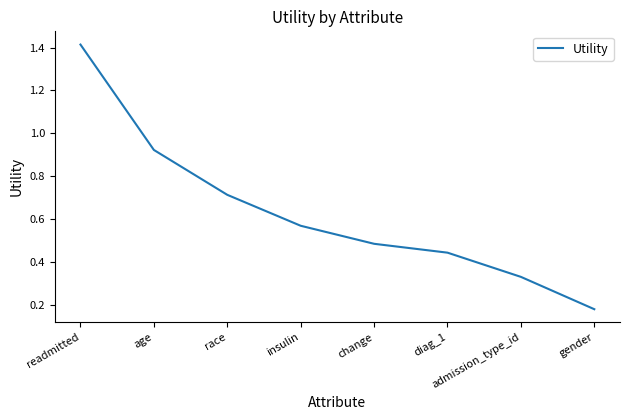

What is the change in value from age to insulin?

-0.4